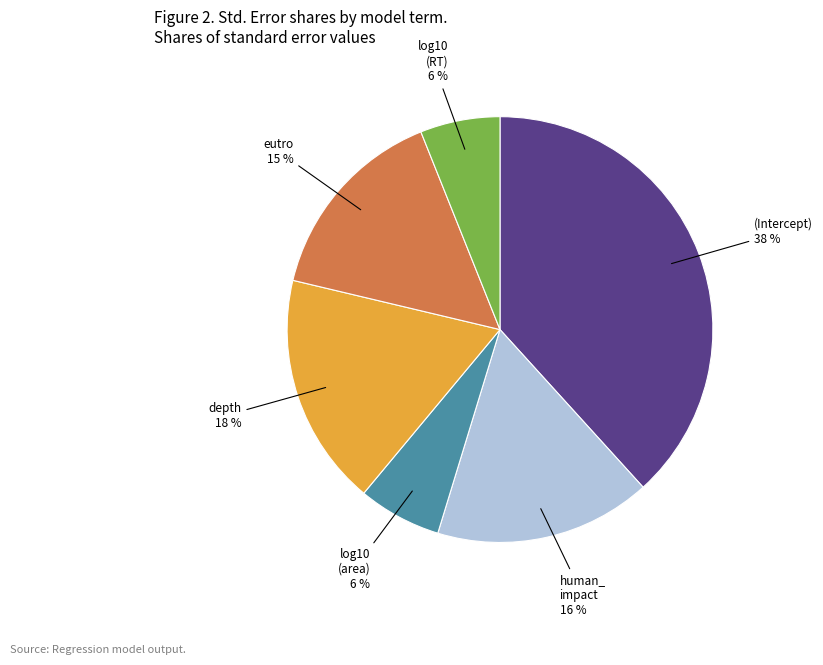

Is the sum of eutro and human_ impact greater than half?

No